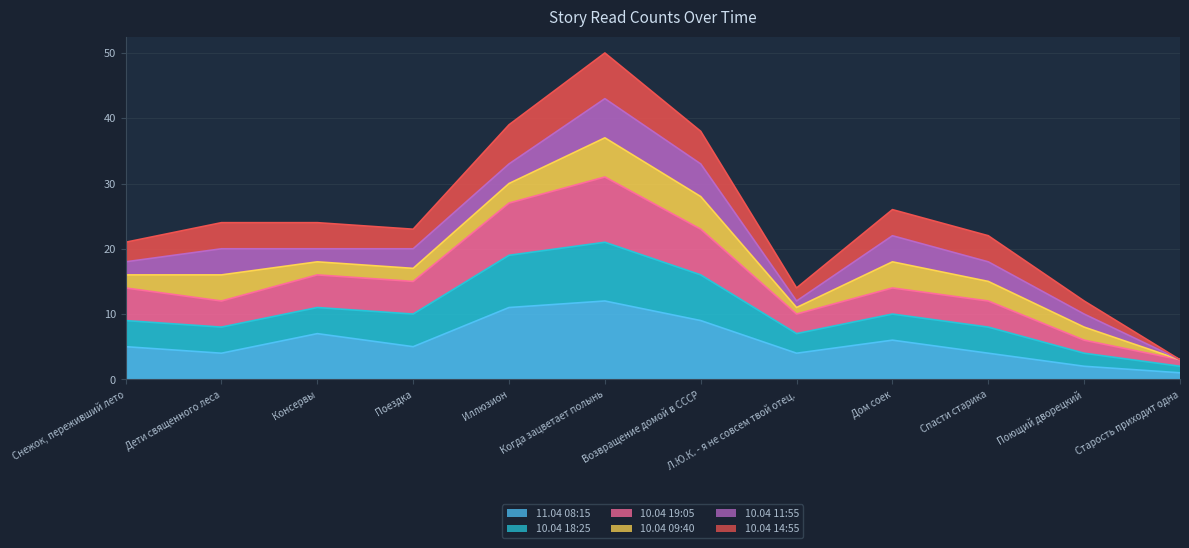

At which label is 11.04 08:15 closest to 6?

Дом соек